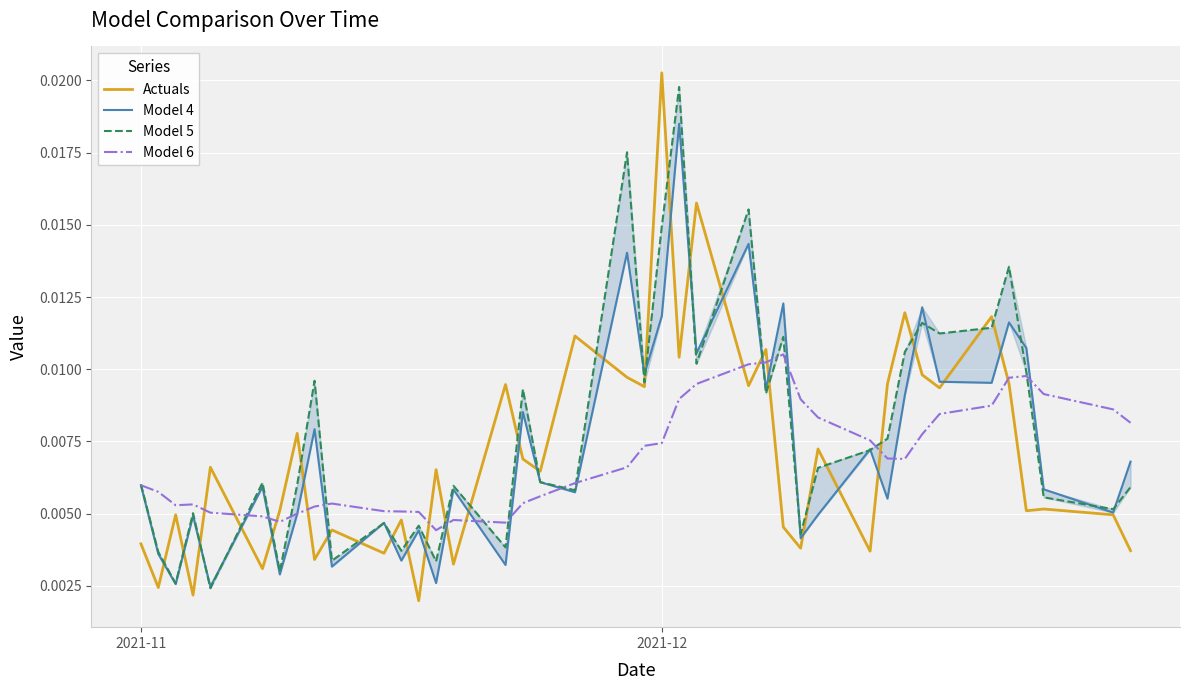

In Model 5, how many points are lower than both neighbors (excluding endpoints)?

14